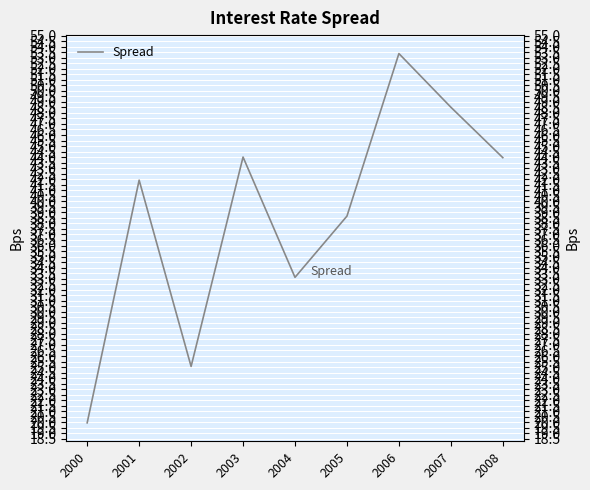

The value at 2000 is 20.0. True or false?

True